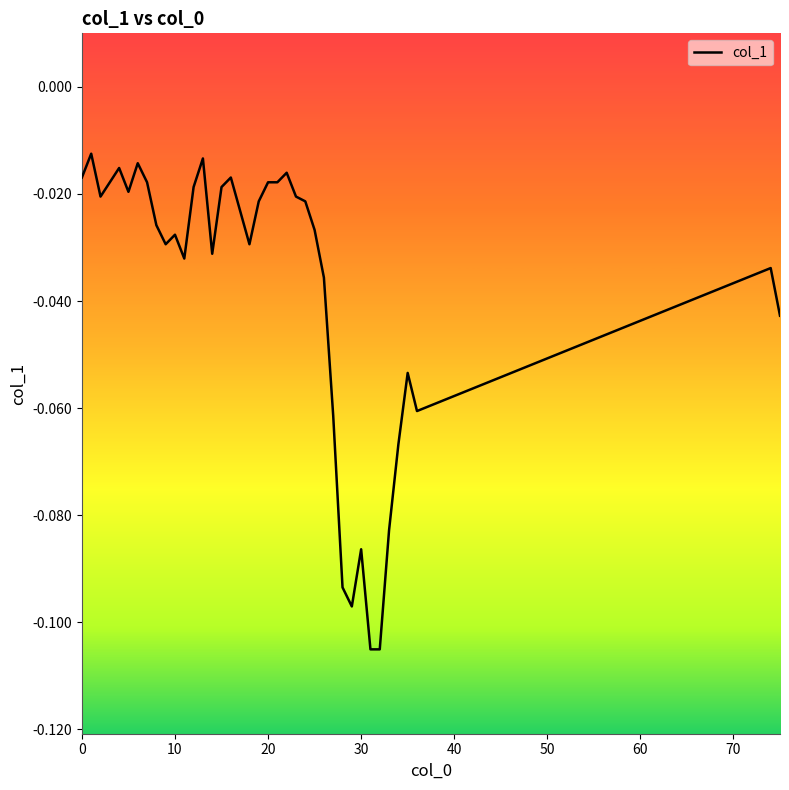

How many lines are shown in the chart?

1